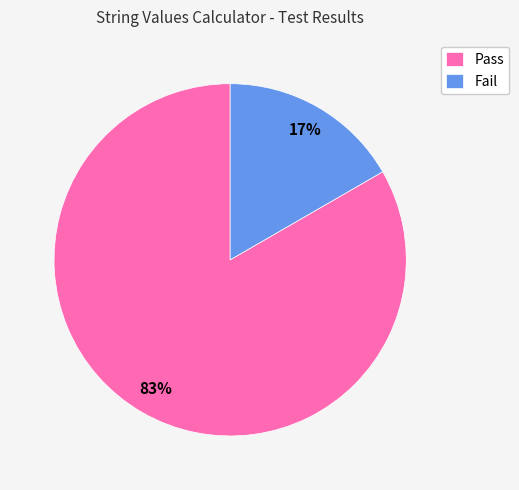

Is it true that Pass is 83% of the pie?

True